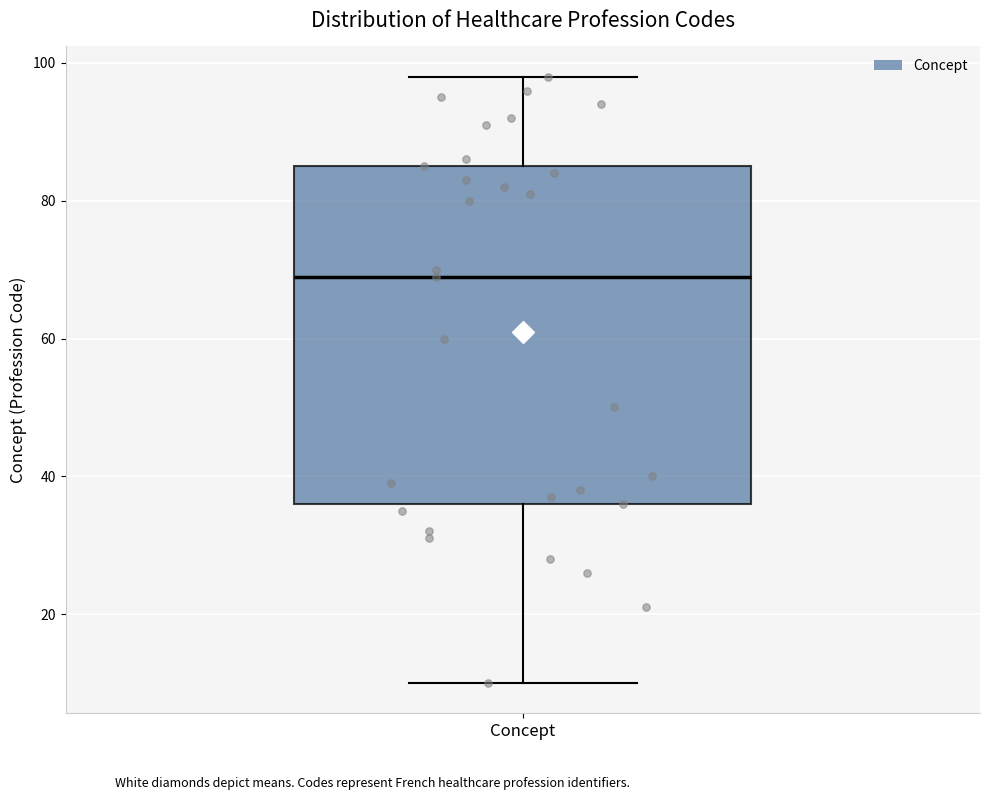

Where does the lower whisker of the box for Concept end on the y-axis? The values are not printed on the chart, so give them approximately, as read against the axis.

10